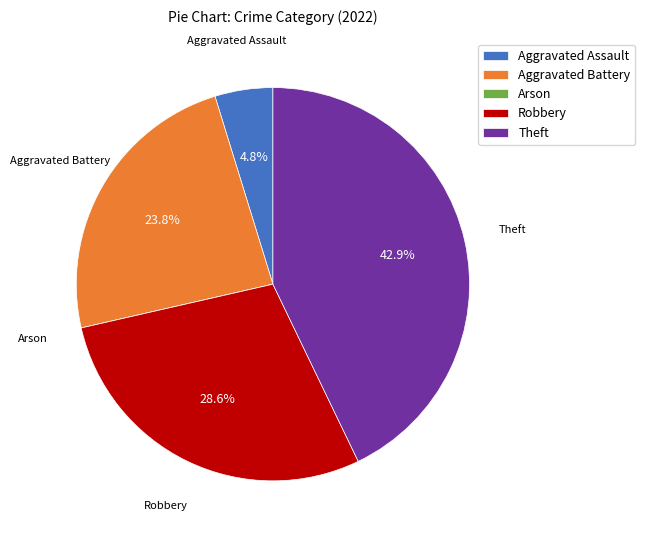

Combined, do Robbery and Theft account for over 50%?

Yes